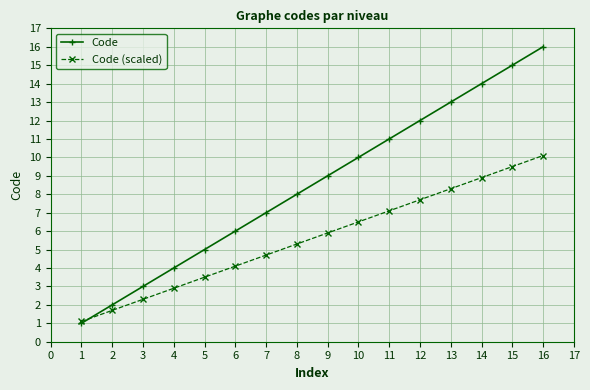

What is the value of the Code (scaled) point at the 12th from the left?

7.7